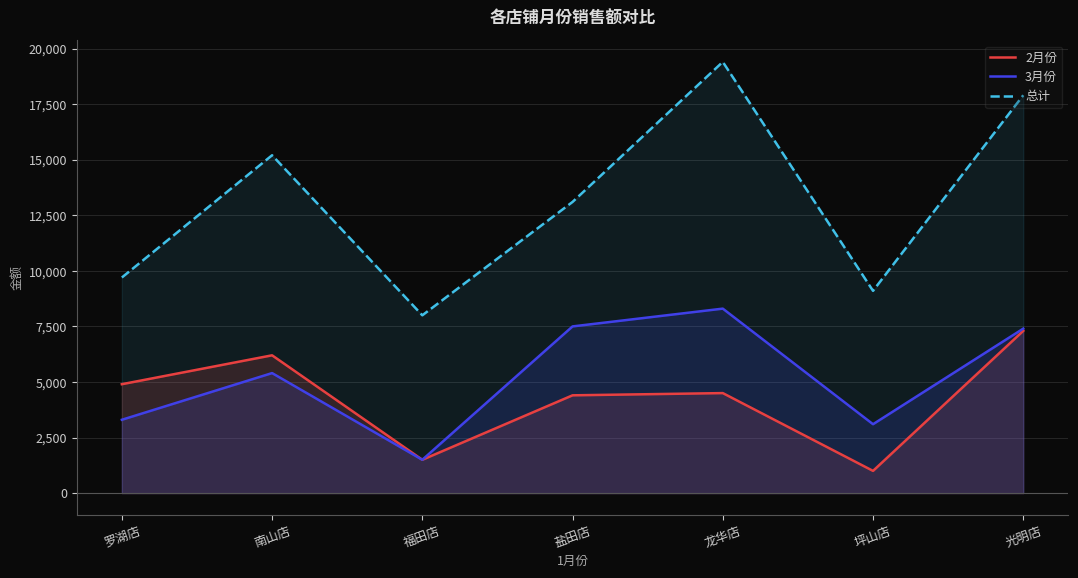

True or false: 2月份 and 总计 cross at least once.

False